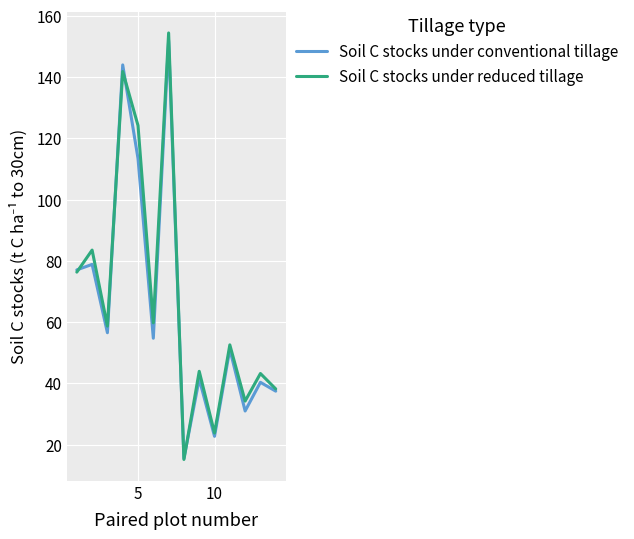

What is the greatest value displayed?

154.4